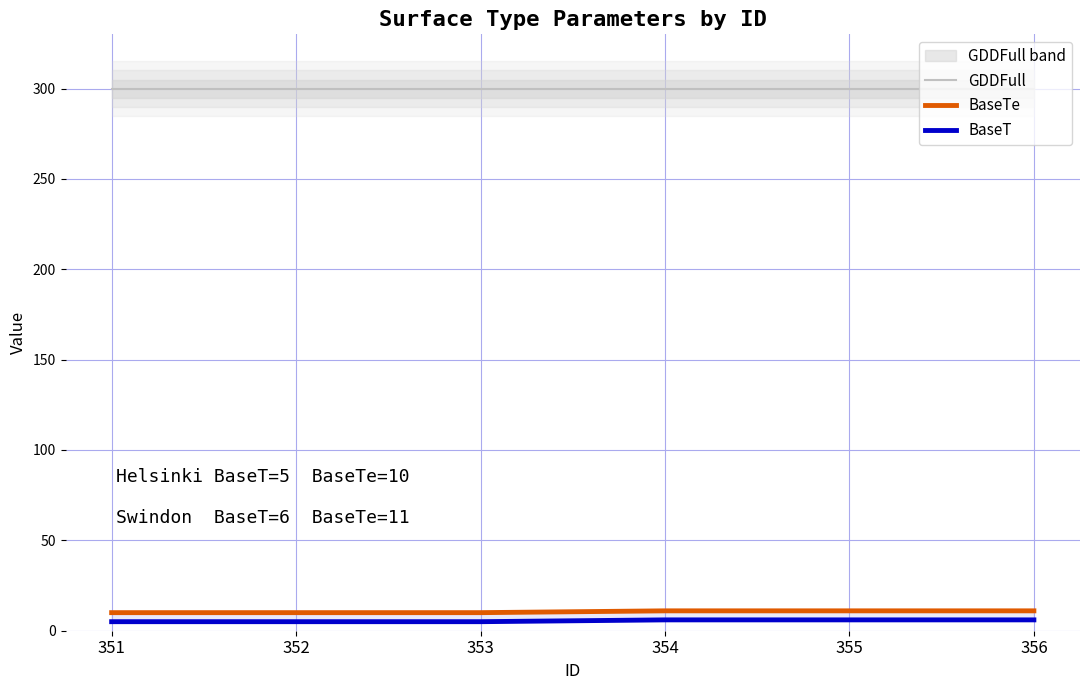

Which label corresponds to the smallest value in the chart?

351